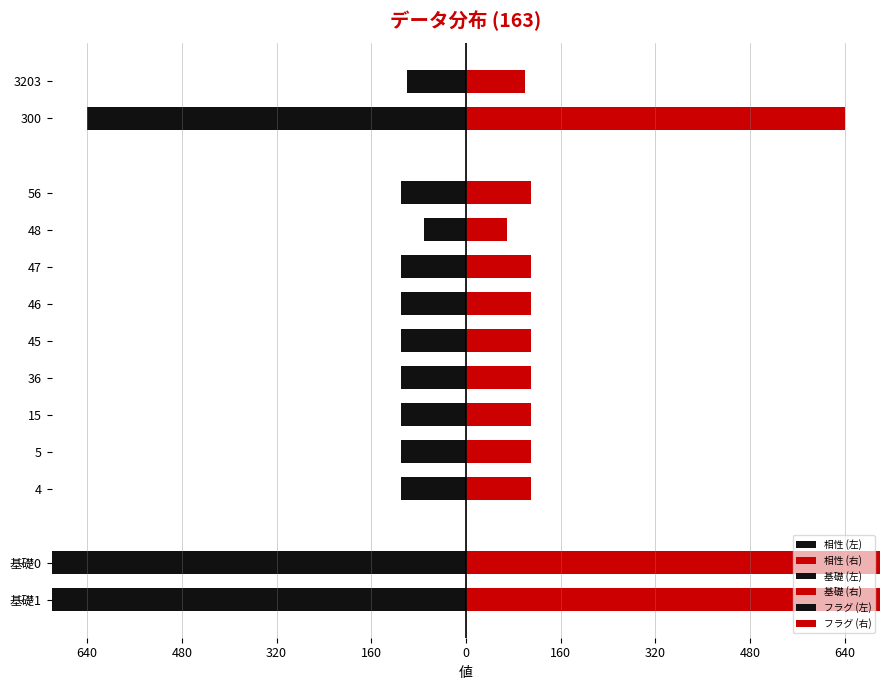

Is it true that the value at 46 is -110?

True